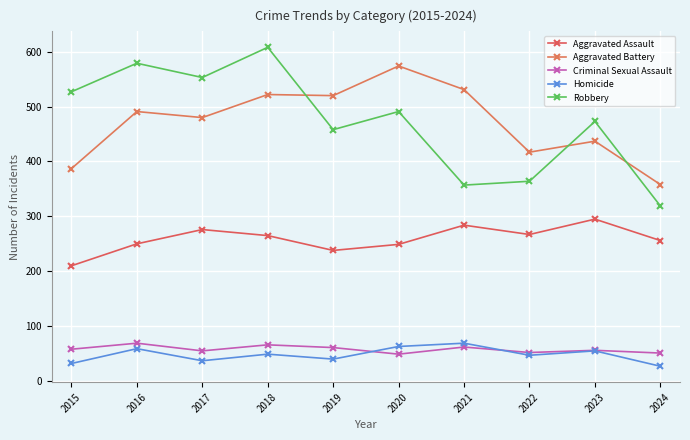

What is the approximate value of Aggravated Assault at 2015, to the nearest 10?

210